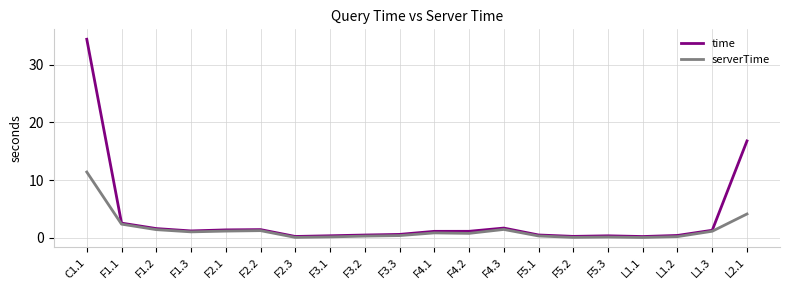

What position from the left is L1.3?

19